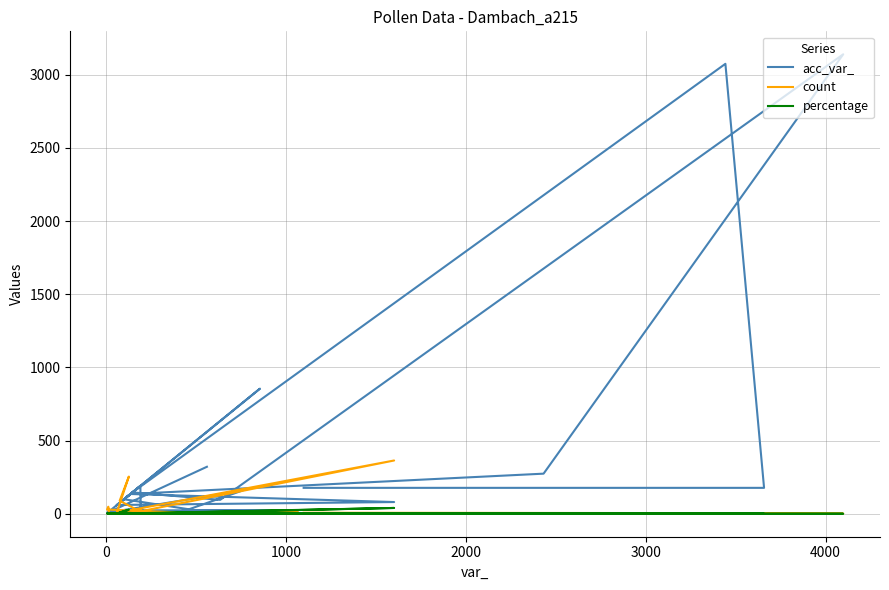

True or false: percentage and count intersect in this chart.

False